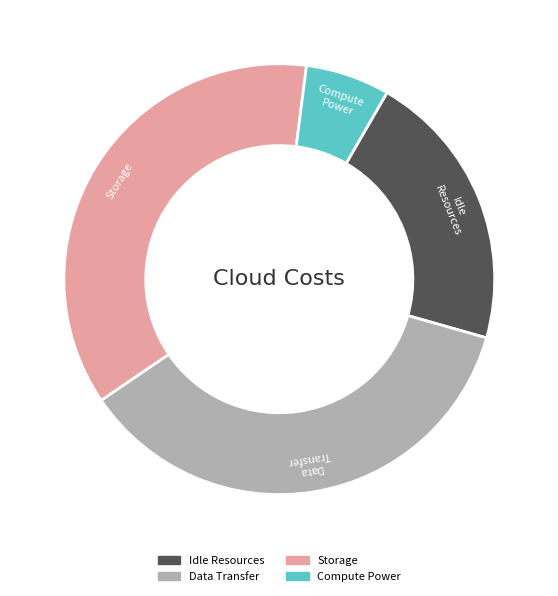

Combined, do Idle Resources and Compute Power account for over 50%?

No